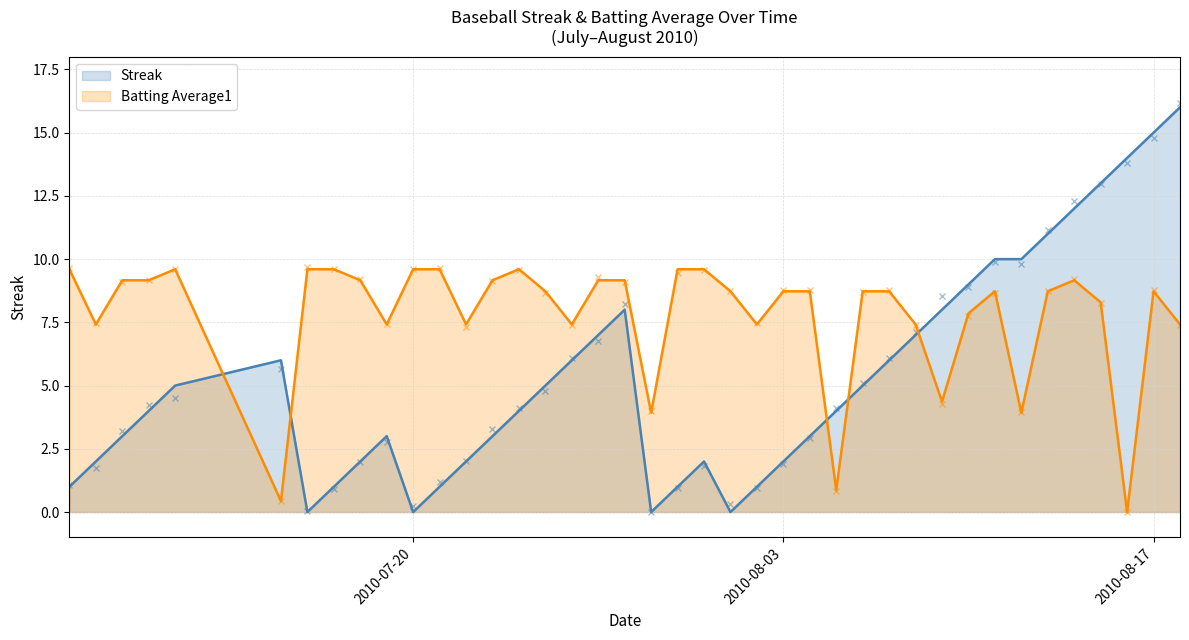

What is the label of the 1st point from the left?

2010-07-07